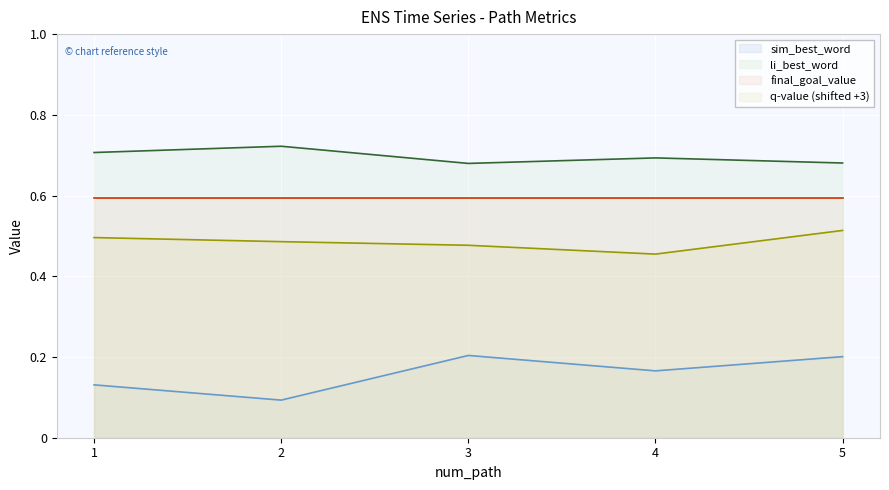

At which label is q-value (shifted +3) closest to 0?

4